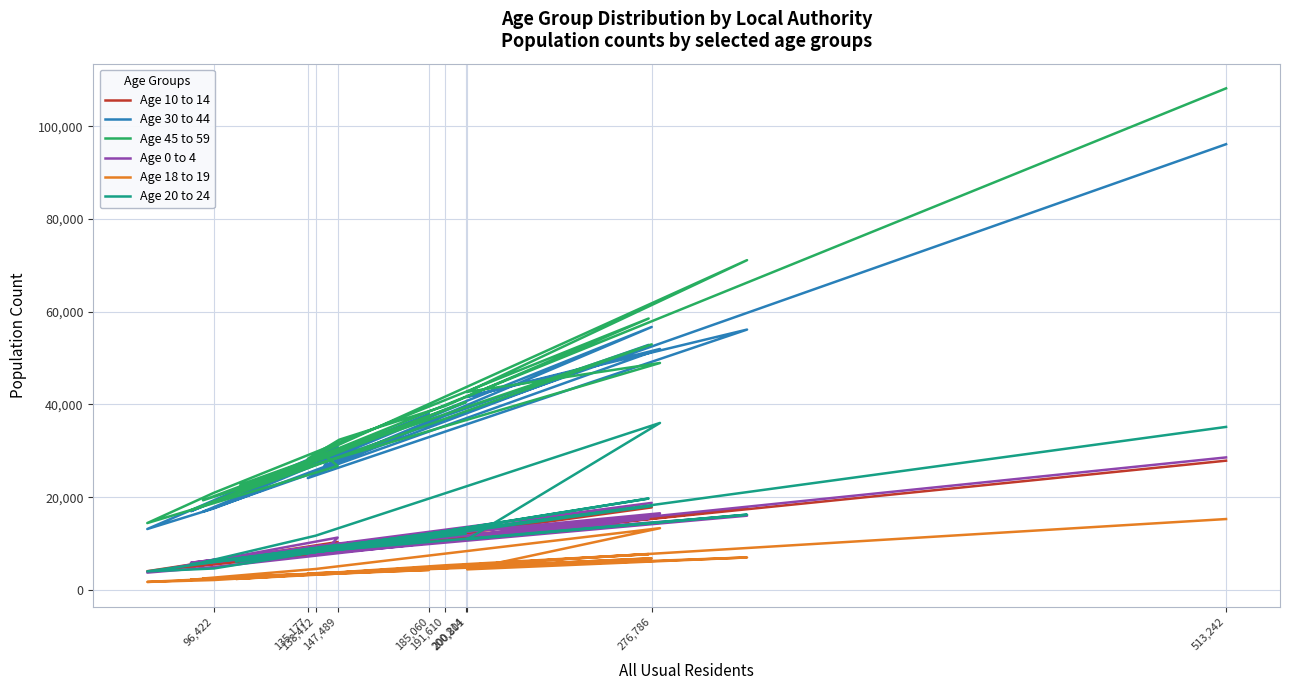

How many values in the Age 0 to 4 series exceed 11278?

9